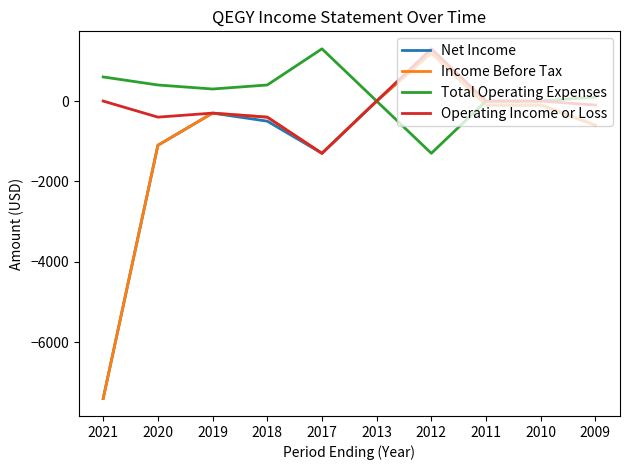

What is the minimum value for Total Operating Expenses?

-1300